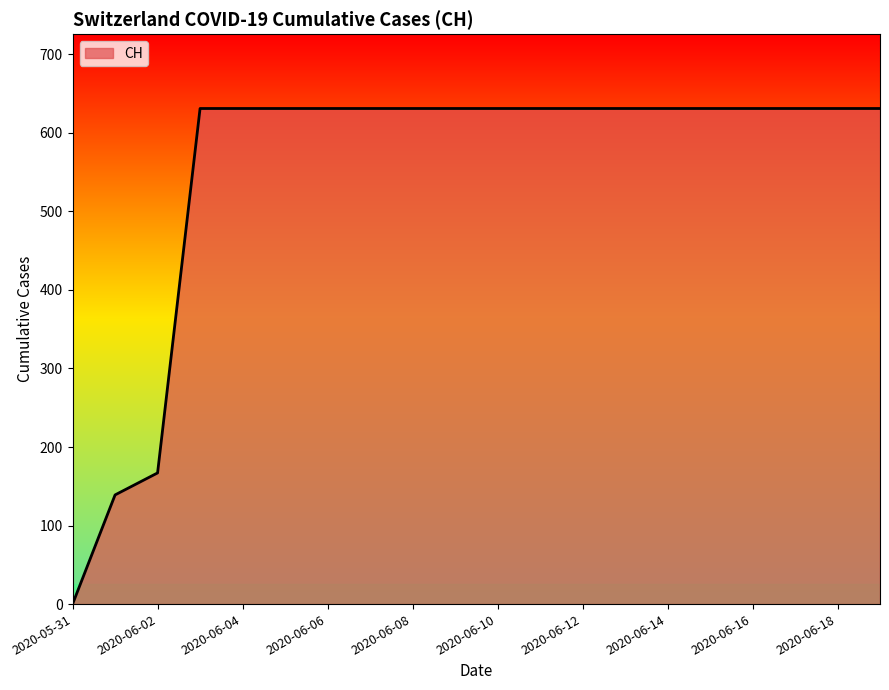

What is the sum of all values?

11033